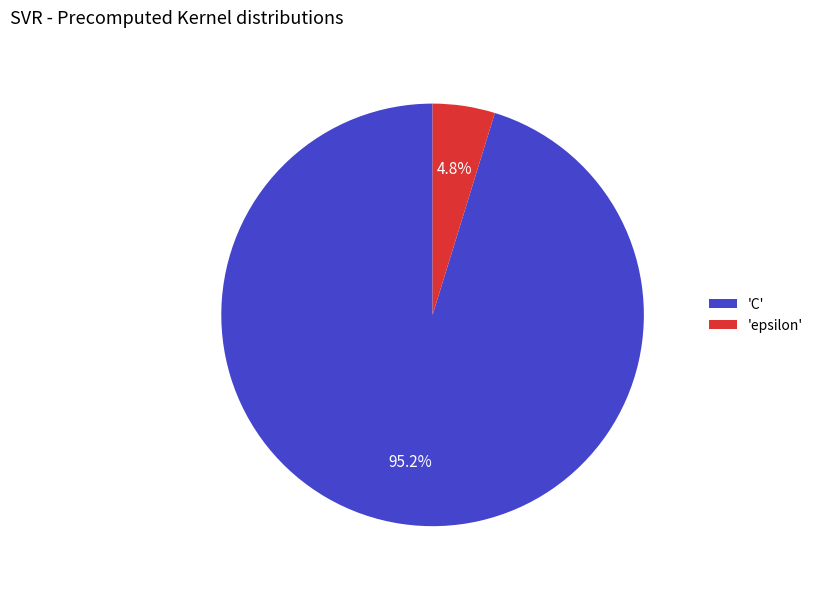

Does 'C' represent more than half of the total?

Yes